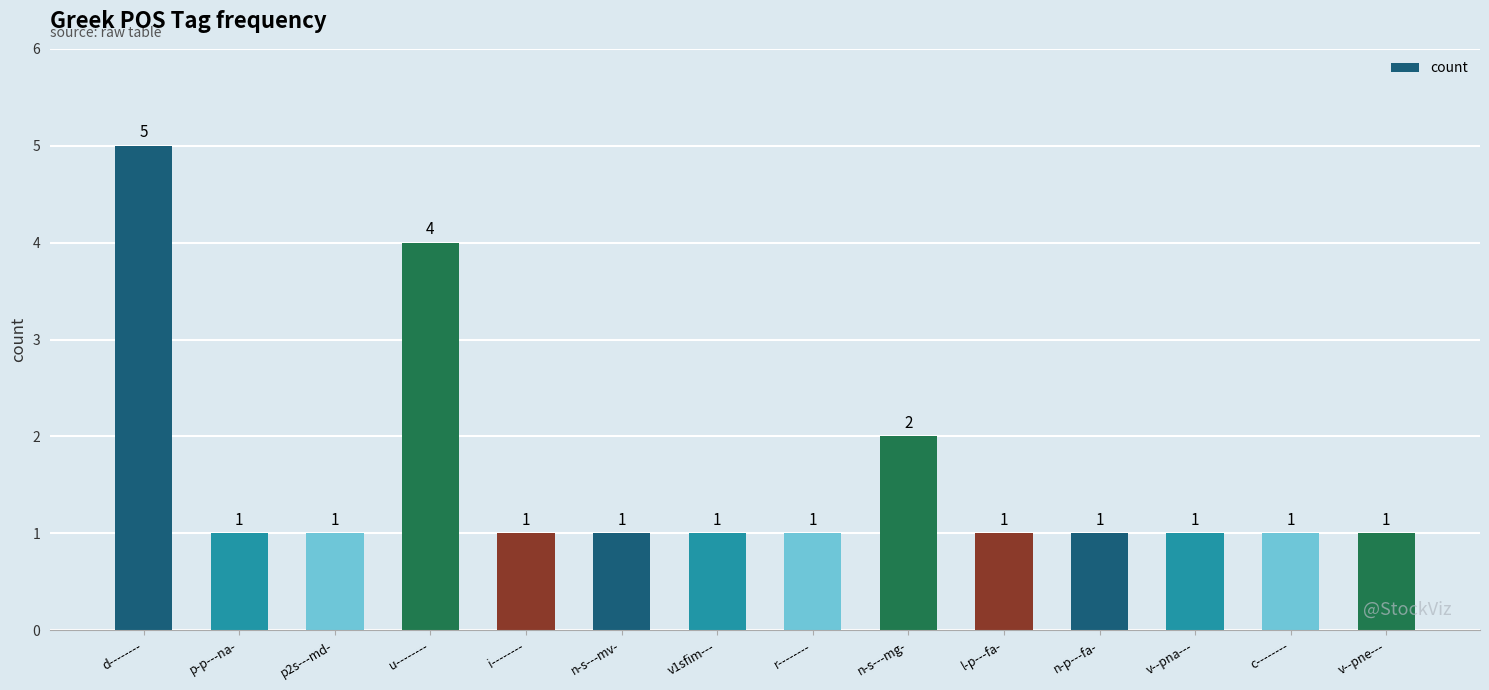

How many values exceed 1?

3